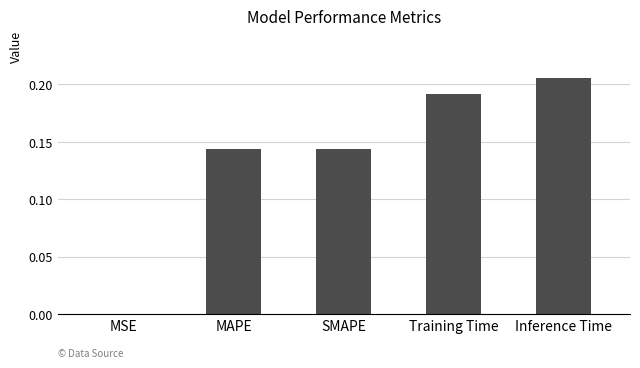

Count the number of data series in this chart.

1